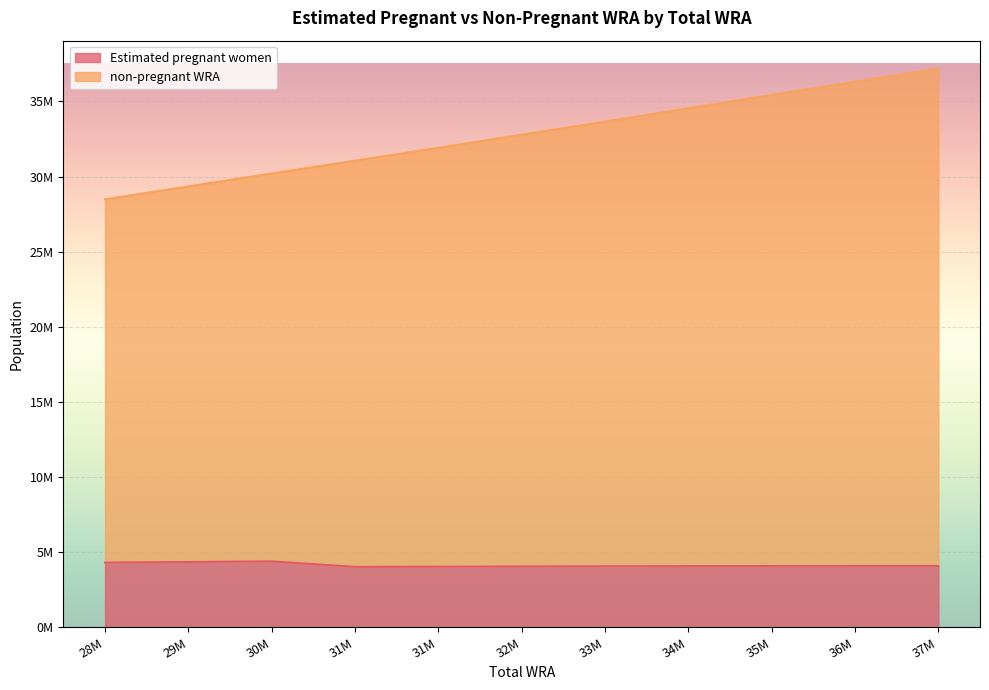

What are all the series names shown in the legend?

Estimated pregnant women, non-pregnant WRA